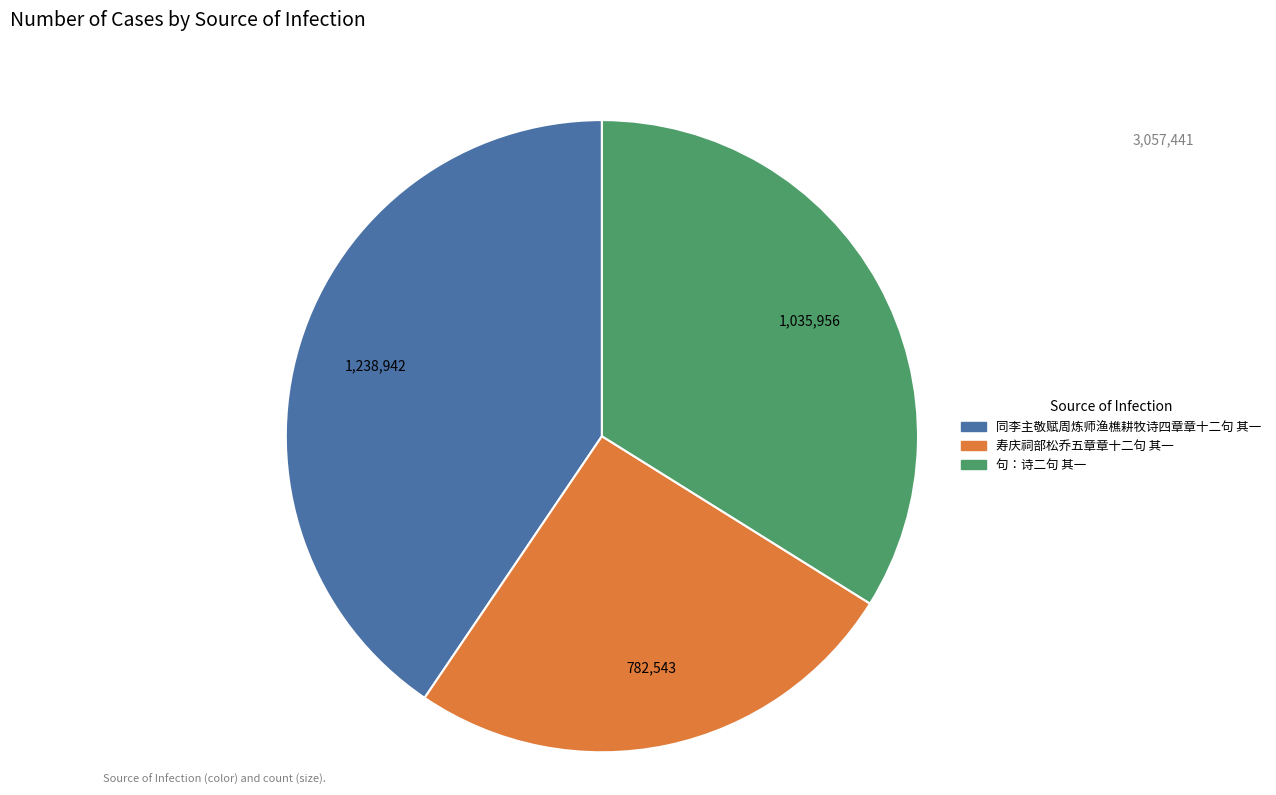

Is it true that 同李主敬赋周炼师渔樵耕牧诗四章章十二句 其一 is 30% of the pie?

False